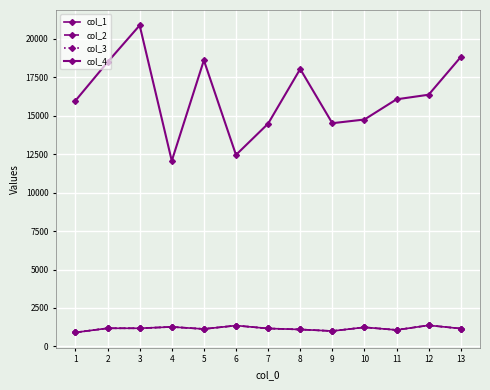

The value of col_3 at 4 is 2034.0. True or false?

False